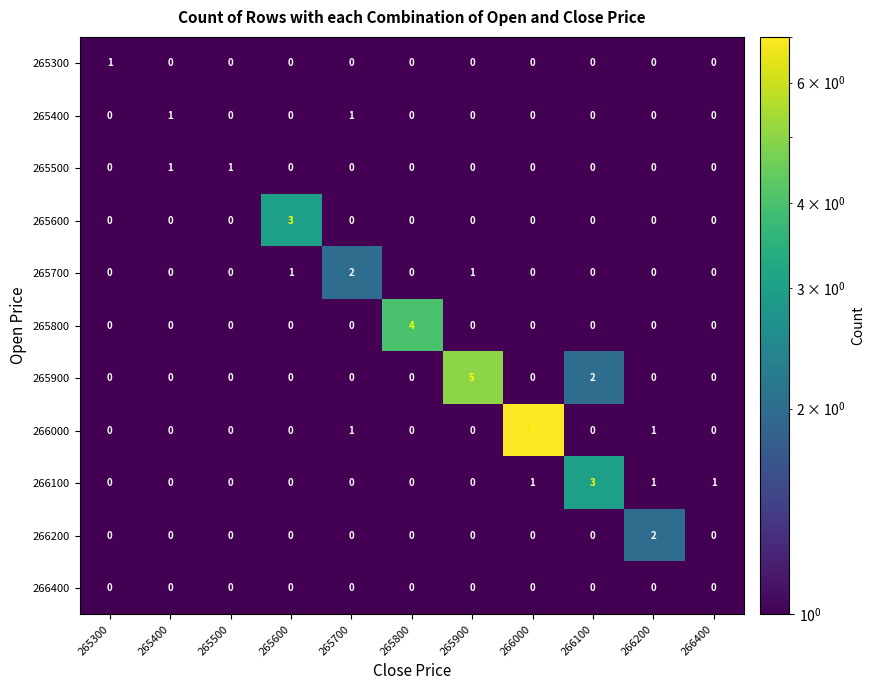

True or false: 265600 has a value of -1 at 265700.

False